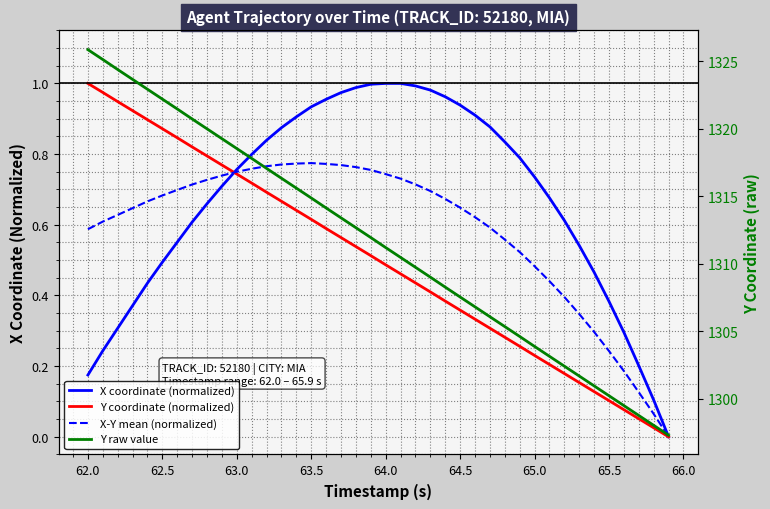

What is the average value of the Y coordinate (normalized) series?

0.5